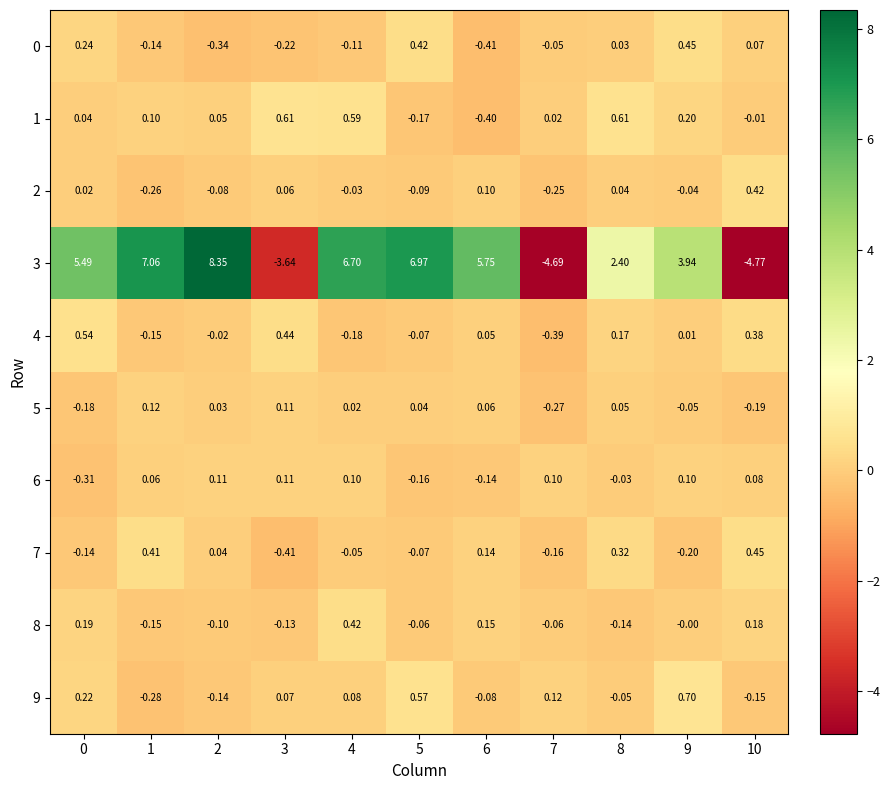

Which series changed the most between 5 and 9?

3